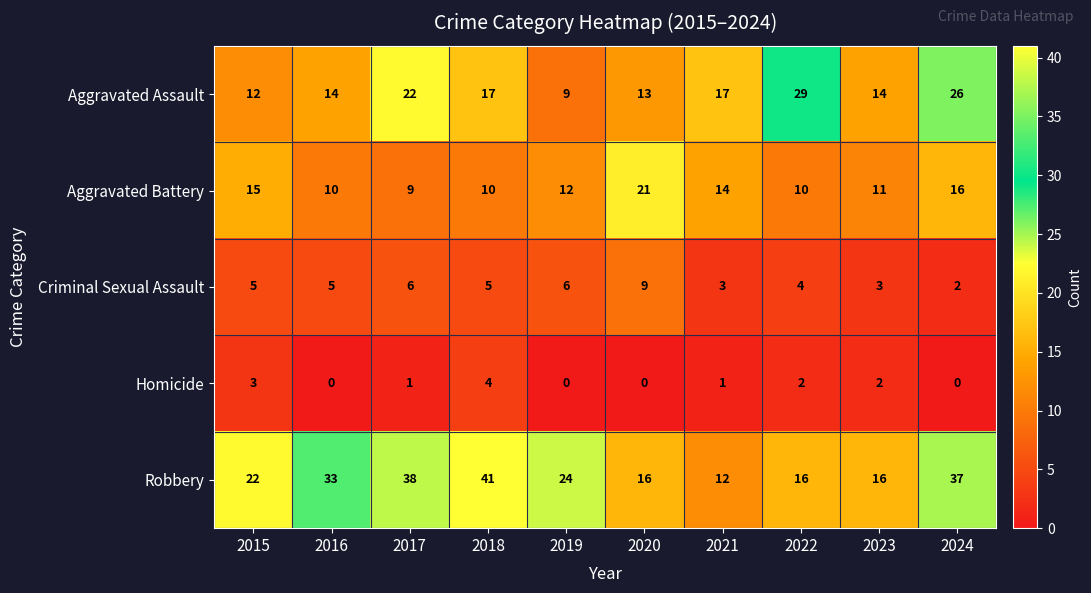

What is the average value of the Aggravated Battery series?

13